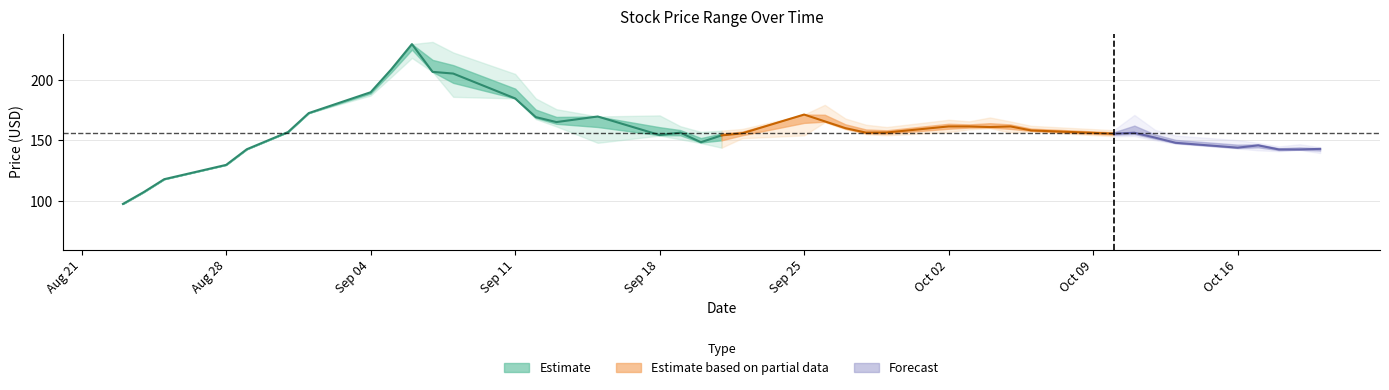

Rank the categories by Close value from highest to lowest.

2023-09-06, 2023-09-05, 2023-09-07, 2023-09-08, 2023-09-04, 2023-09-11, 2023-09-01, 2023-09-25, 2023-09-15, 2023-09-12, 2023-09-26, 2023-09-13, 2023-10-02, 2023-10-03, 2023-10-05, 2023-10-04, 2023-09-27, 2023-10-06, 2023-08-31, 2023-09-29, 2023-09-19, 2023-09-28, 2023-10-11, 2023-09-22, 2023-10-10, 2023-09-18, 2023-09-21, 2023-10-12, 2023-09-20, 2023-10-13, 2023-10-17, 2023-10-16, 2023-10-20, 2023-08-29, 2023-10-18, 2023-10-19, 2023-08-28, 2023-08-25, 2023-08-24, 2023-08-23